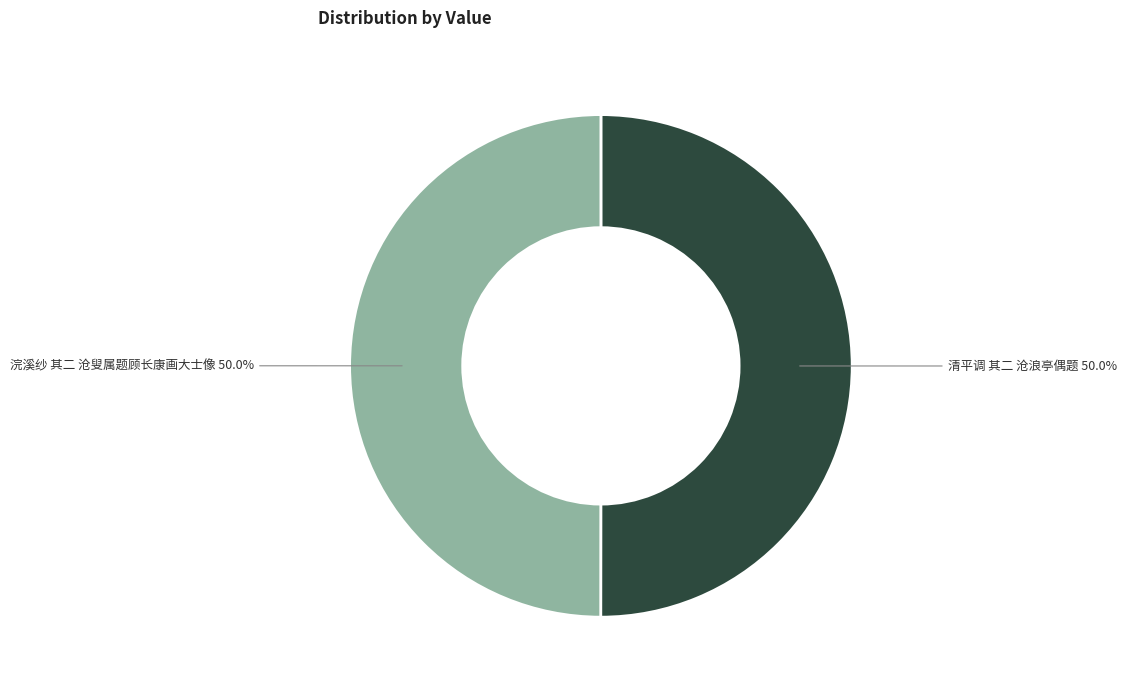

Approximately how many times larger is the value at 清平调 其二 沧浪亭偶题 compared to 浣溪纱 其二 沧叟属题顾长康画大士像?

1.0